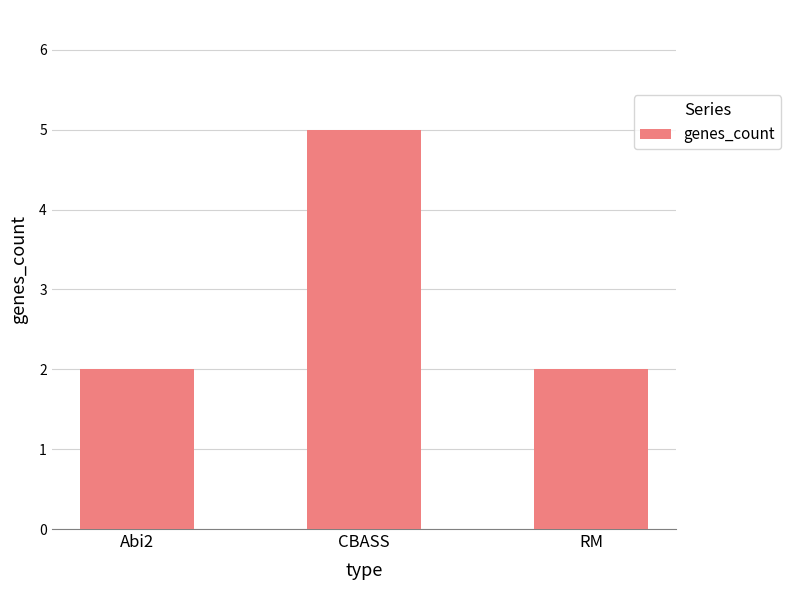

Does the chart contain any negative values?

No